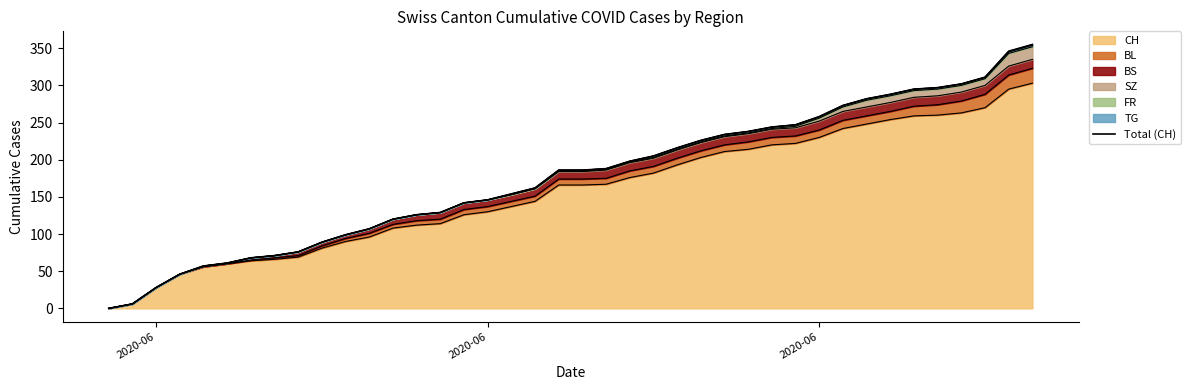

How many data points are less than 186?

19